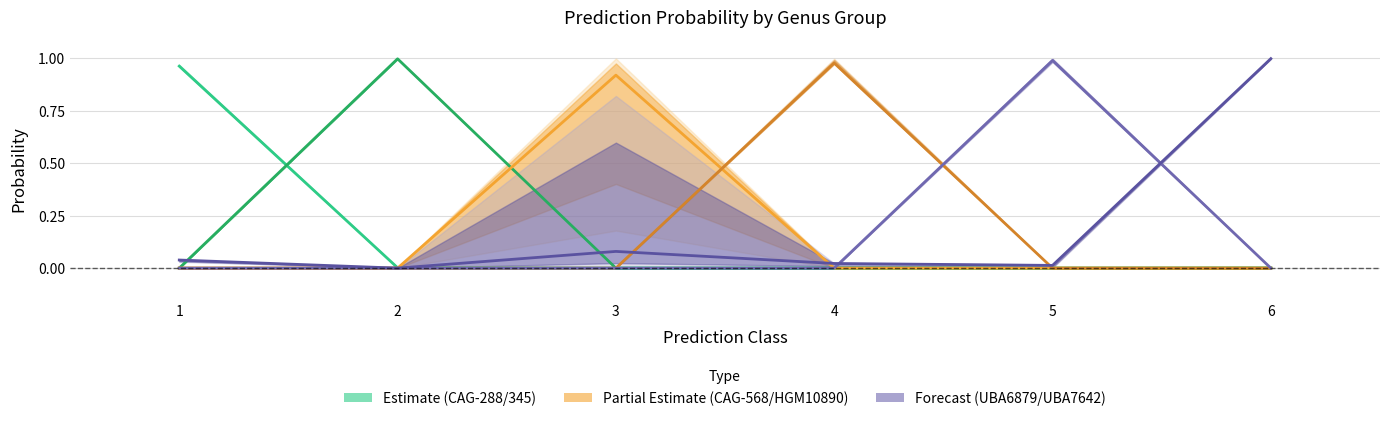

At which category is the sum across all series the highest?

5